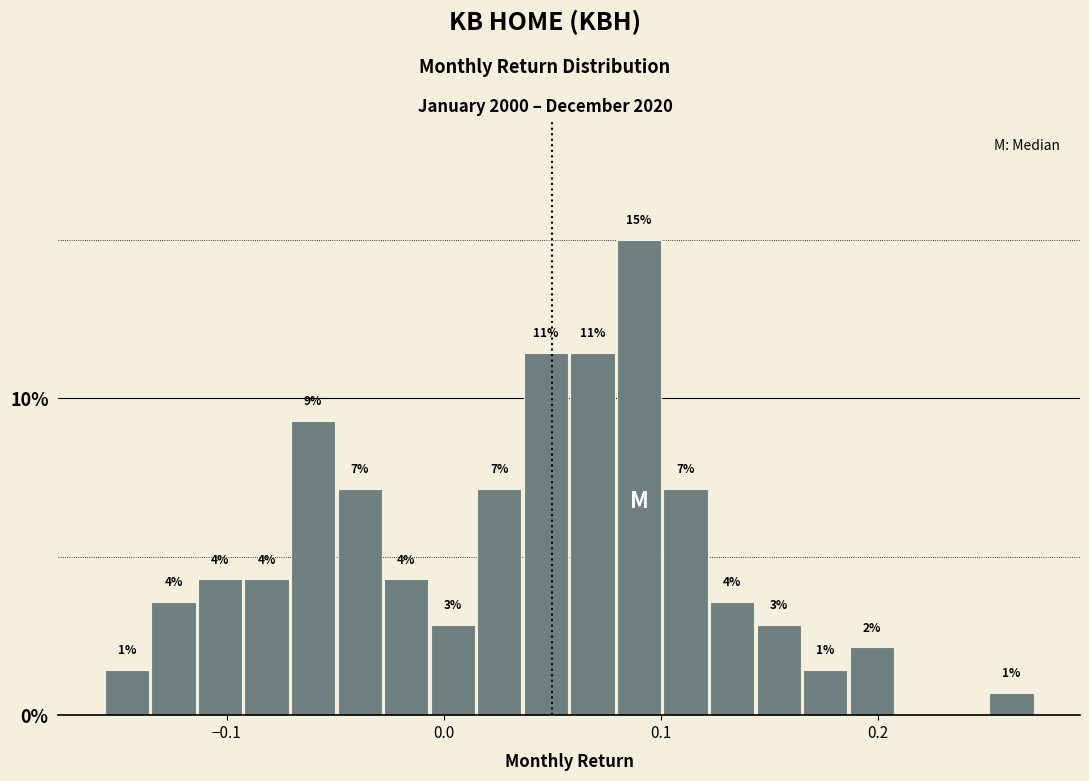

Read against the x-axis, roughly where is the centre of the tallest bar?

0.09